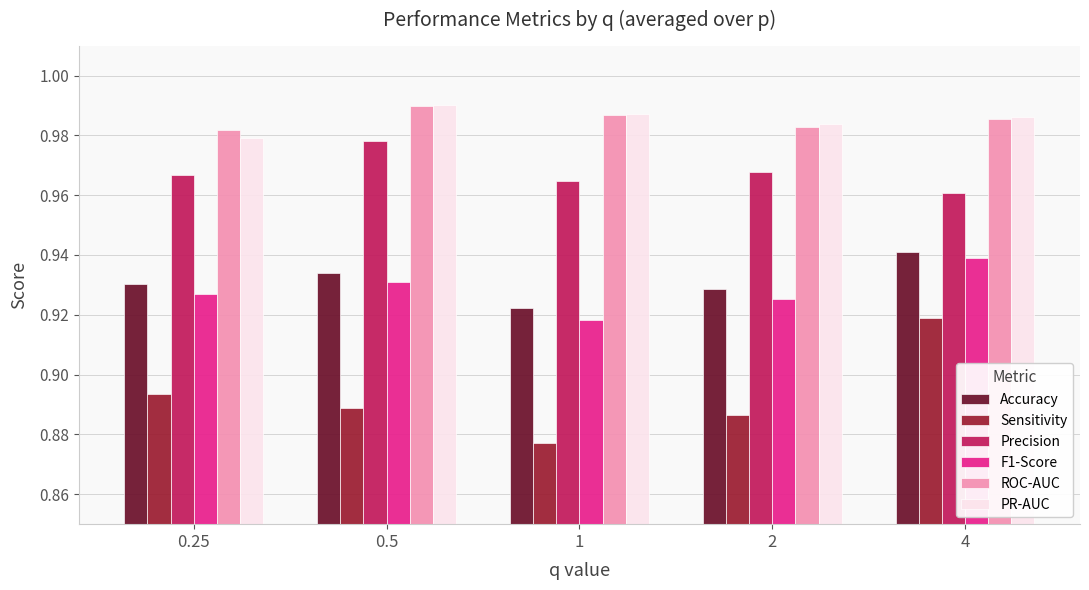

What is the sum of all Accuracy values?

4.7